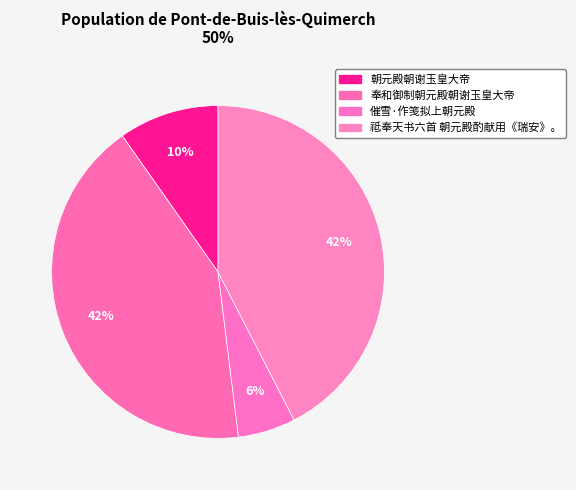

To the nearest percent, what is the average slice percentage?

25%